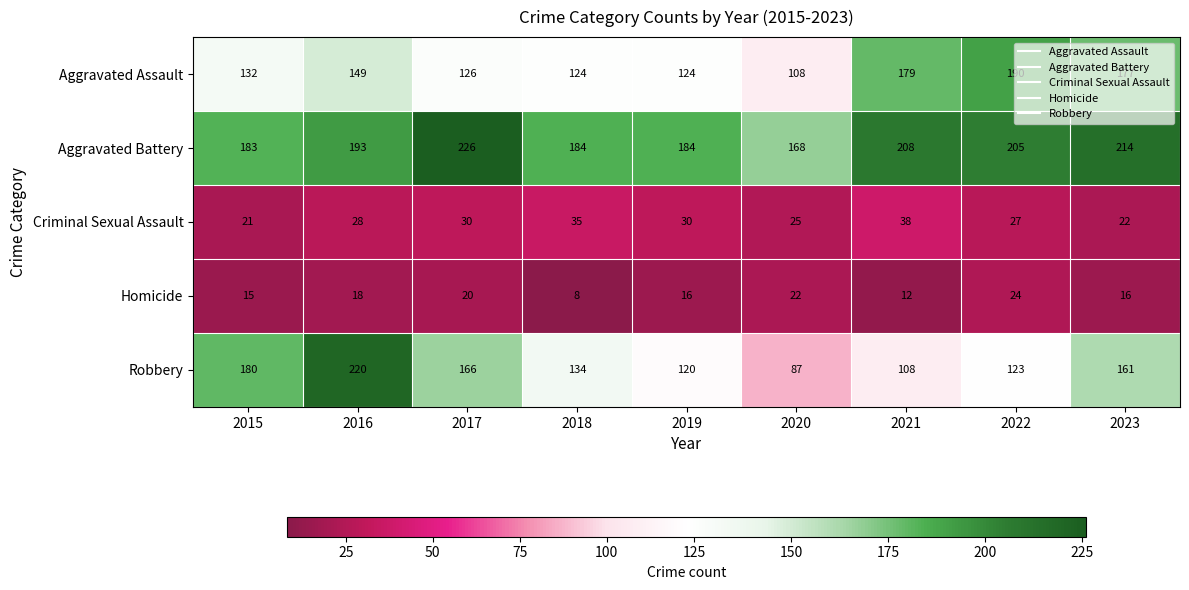

What is the difference between the maximum and minimum values in the Robbery series?

133